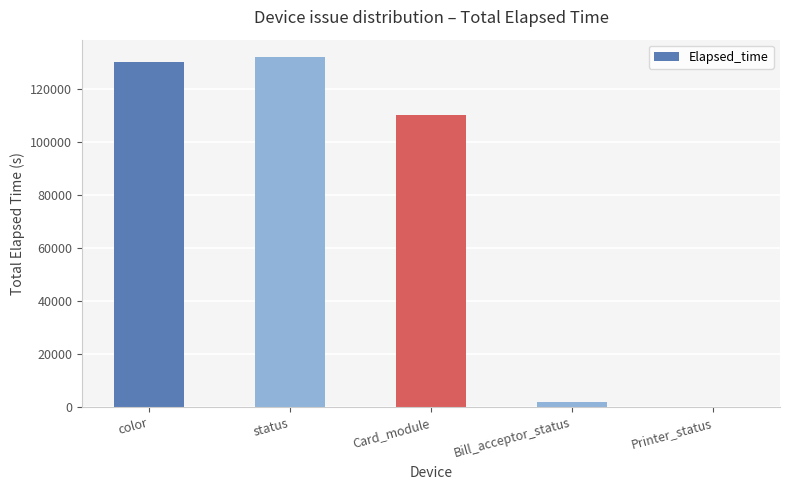

The chart shows a value of 130388 at color. True or false?

True